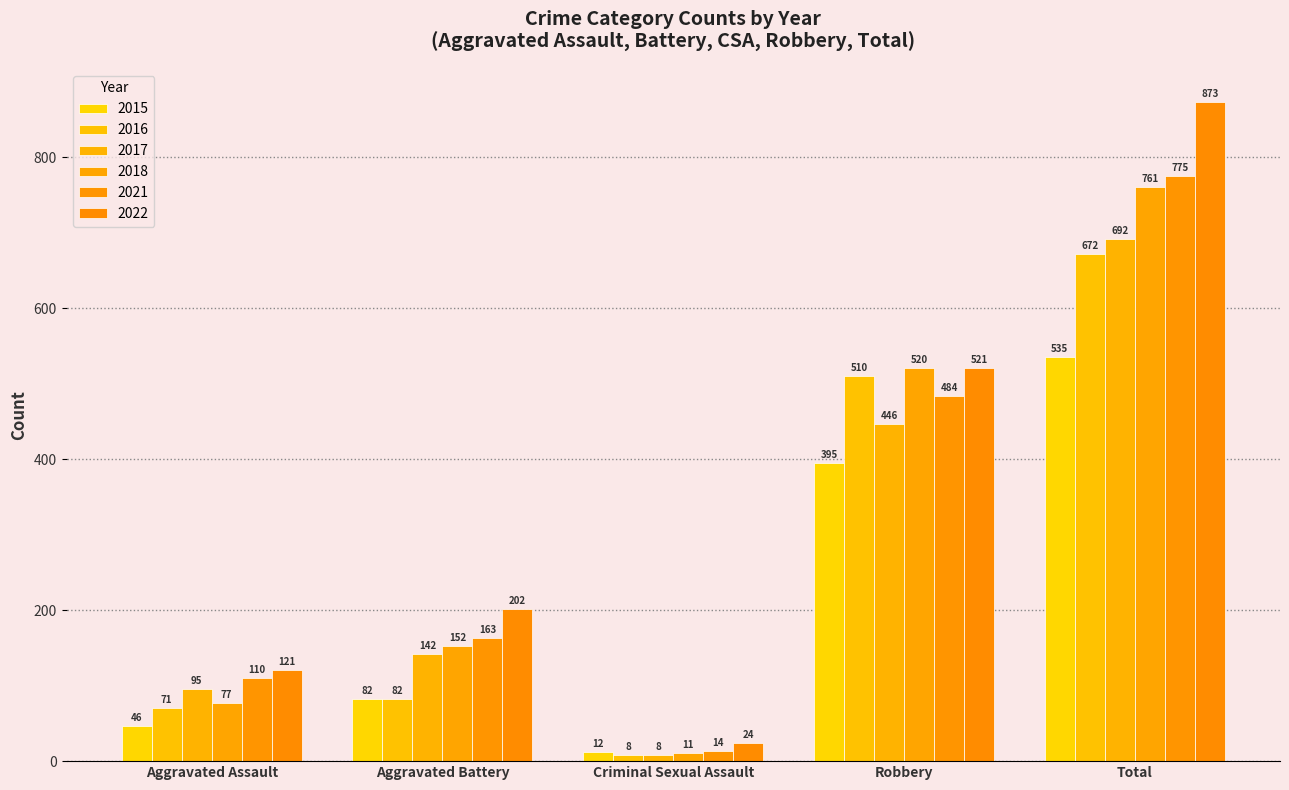

Which series has the largest total across all categories?

2022